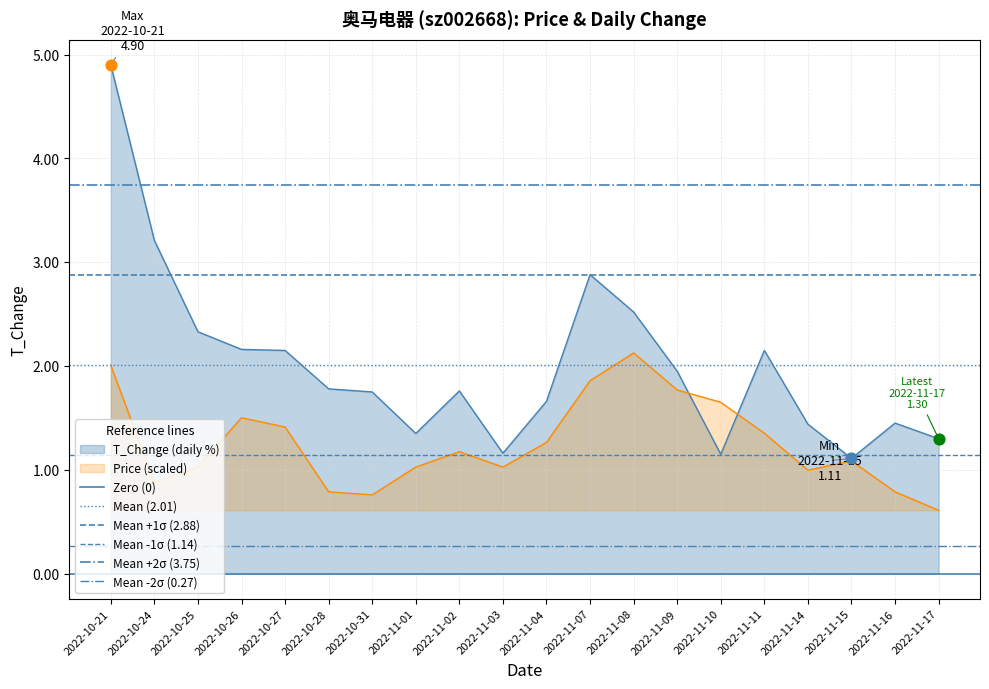

At which category is the sum across all series the highest?

2022-10-21